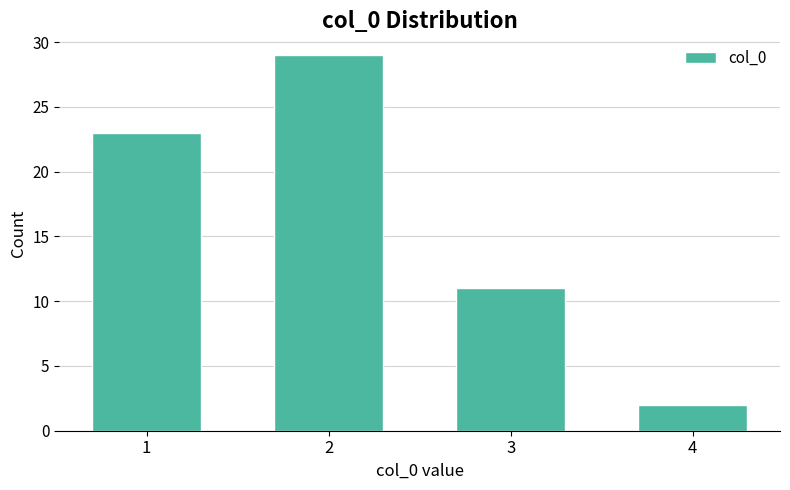

Reading left to right, extract all data points from this chart.

1=23	2=29	3=11	4=2